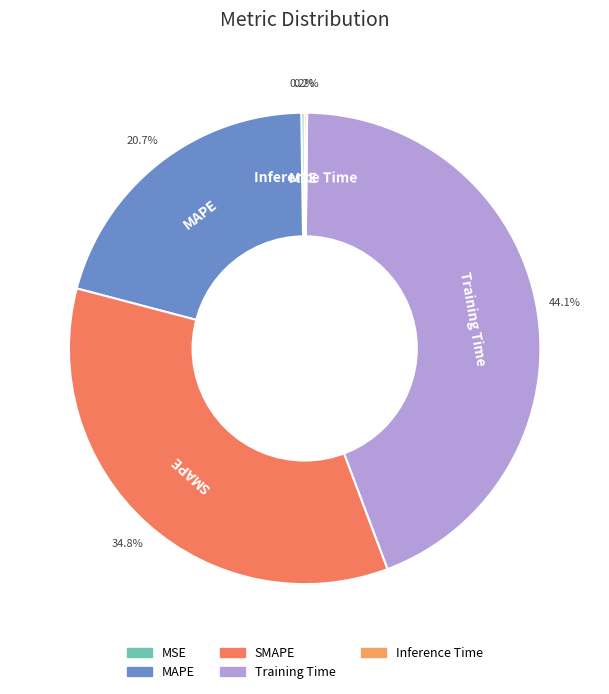

The Training Time slice represents 37% of the pie. True or false?

False